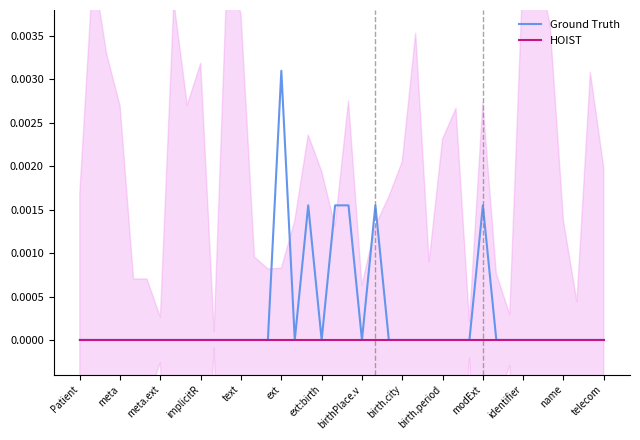

List the series in order of their peak value, highest first.

Ground Truth, HOIST